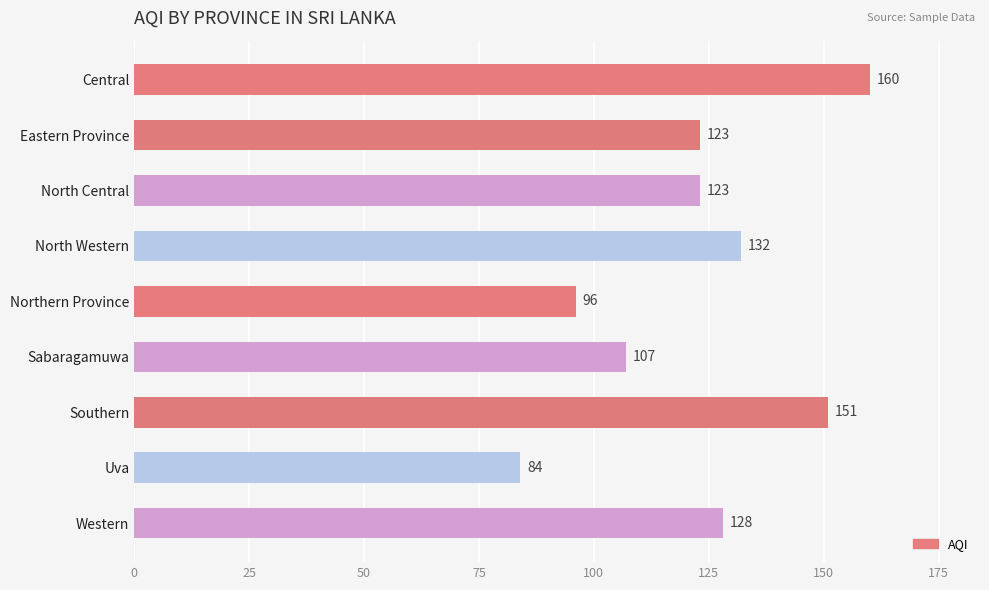

What is the average value?

123